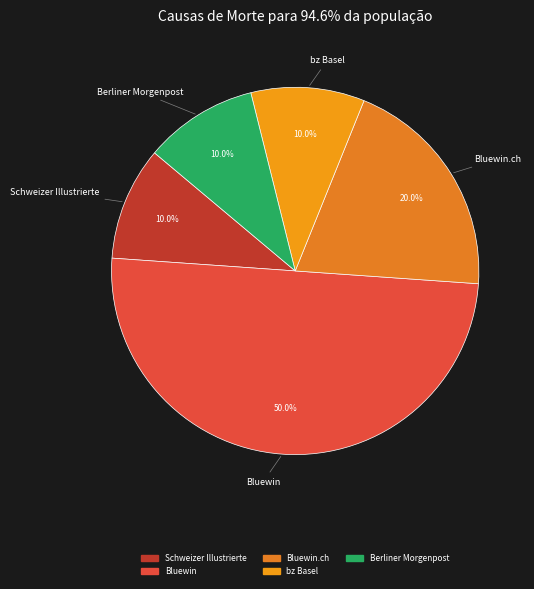

Count the number of slices in the pie.

5